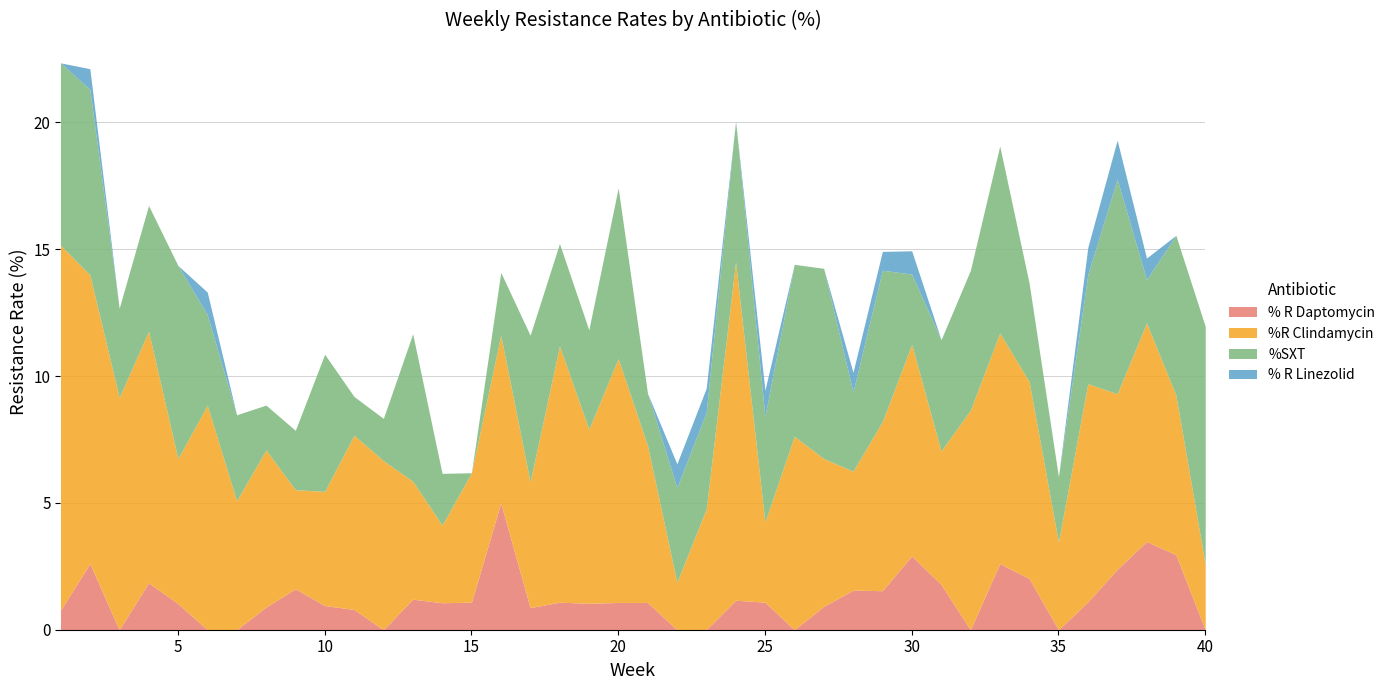

Reading left to right, what are all the values shown in this chart?

% R Daptomycin: 0.8	2.6	0.0	1.9	1.0	0.0	0.0	0.9	1.6	1.0	0.8	0.0	1.2	1.1	1.1	5.0	0.9	1.1	1.0	1.1	1.1	0.0	0.0	1.2	1.1	0.0	0.9	1.6	1.5	2.9	1.8	0.0	2.6	2.0	0.0	1.1	2.4	3.5	3.0	0.0
%R Clindamycin: 14.4	11.4	9.2	9.9	5.7	8.8	5.1	6.2	3.9	4.5	6.9	6.7	4.7	3.1	5.1	6.6	5.0	10.1	6.9	9.6	6.2	1.9	4.8	13.3	3.2	7.6	5.8	4.7	6.7	8.3	5.3	8.7	9.1	7.8	3.4	8.6	6.9	8.6	6.3	2.6
%SXT: 7.2	7.3	3.5	5.0	7.6	3.6	3.4	1.8	2.3	5.4	1.5	1.7	5.8	2.0	0.0	2.5	5.8	4.0	3.9	6.7	2.1	3.7	3.8	5.6	4.2	6.8	7.5	3.1	6.0	2.8	4.4	5.5	7.4	3.9	2.6	4.3	8.5	1.7	6.3	9.4
% R Linezolid: 0.0	0.8	0.0	0.0	0.0	0.9	0.0	0.0	0.0	0.0	0.0	0.0	0.0	0.0	0.0	0.0	0.0	0.0	0.0	0.0	0.0	0.9	1.0	0.0	1.0	0.0	0.0	0.8	0.7	0.9	0.0	0.0	0.0	0.0	0.0	1.1	1.5	0.8	0.0	0.0